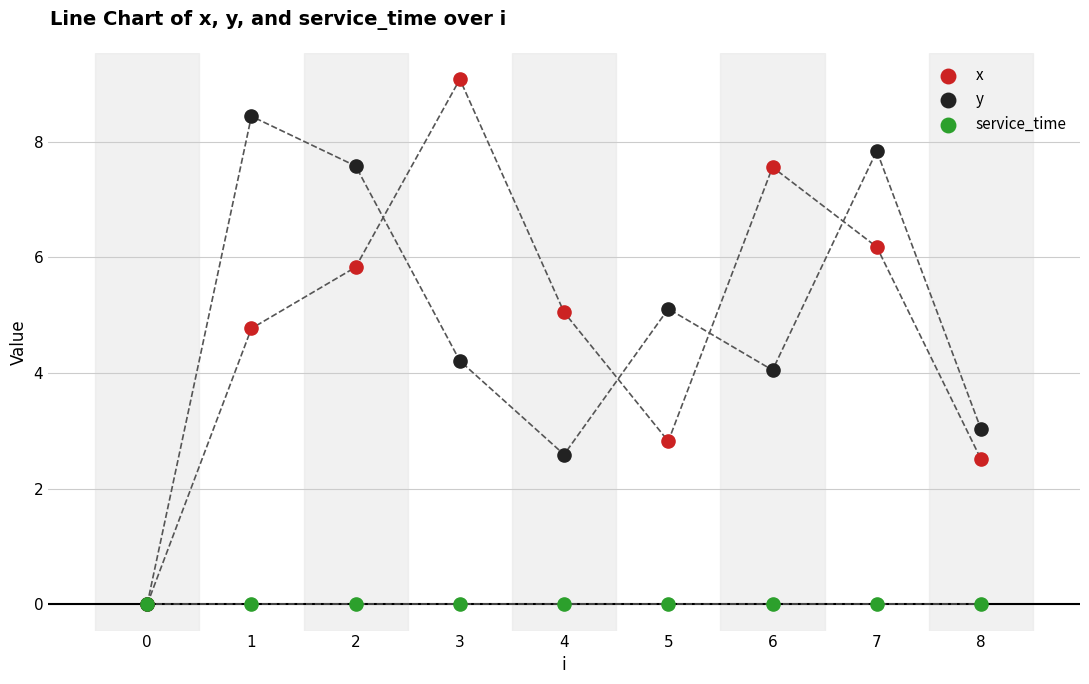

What are all the series names shown in the legend?

x, y, service_time